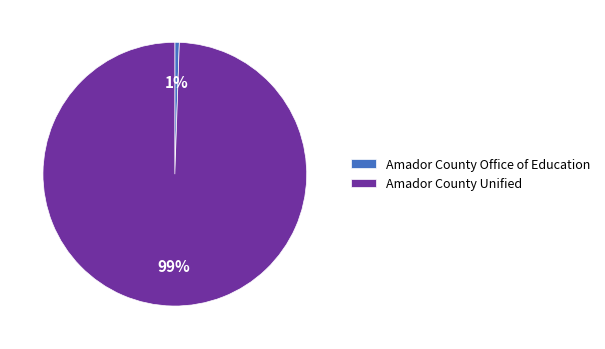

To the nearest percent, what percentage of the pie is Amador County Office of Education?

1%